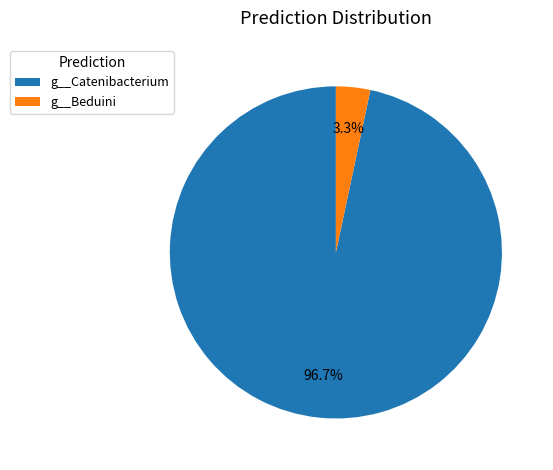

To the nearest percent, what is the combined percentage of g__Catenibacterium and g__Beduini?

100%